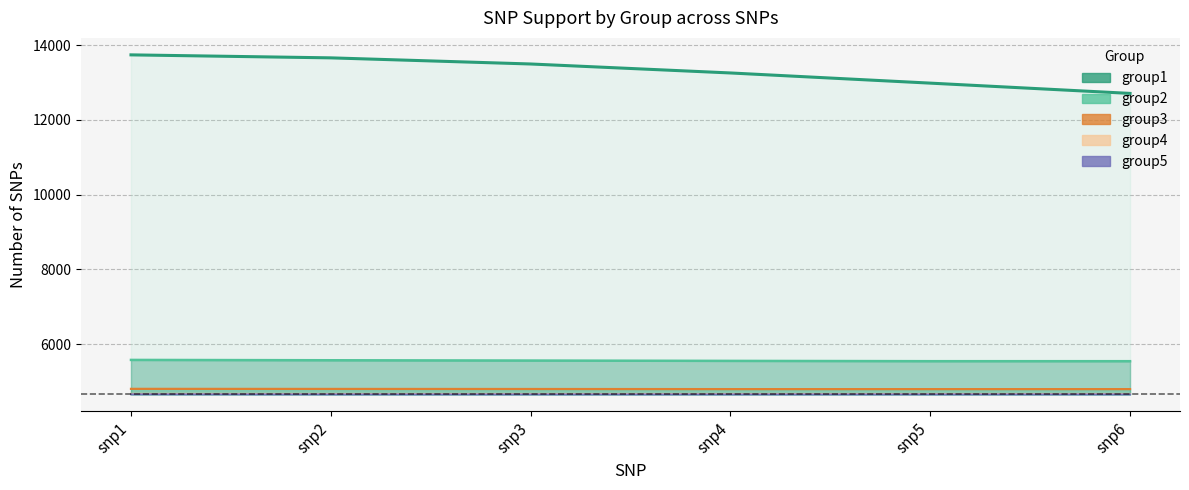

What is the value of the group5 point at the 1st from the left?

4657